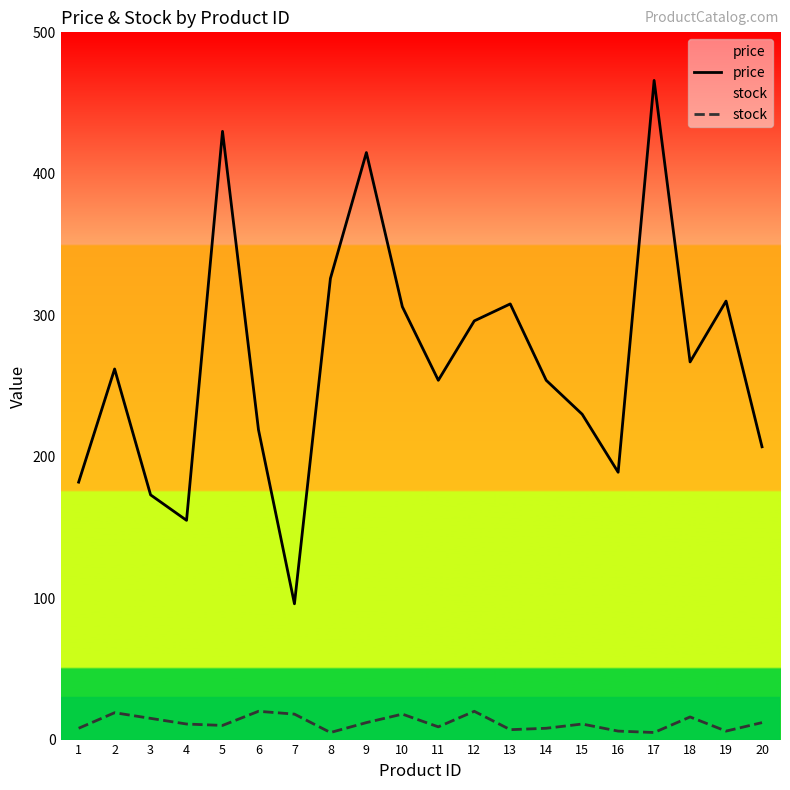

The stock series shows 9 at 13. True or false?

False